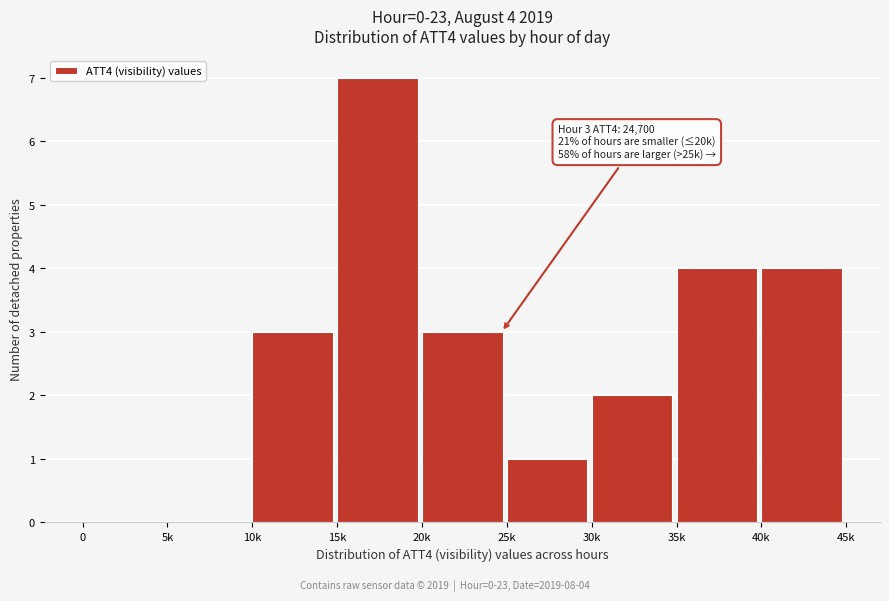

Reading left to right, extract all data points from this chart.

0=0	5k=0	10k=3	15k=7	20k=3	25k=1	30k=2	35k=4	40k=4